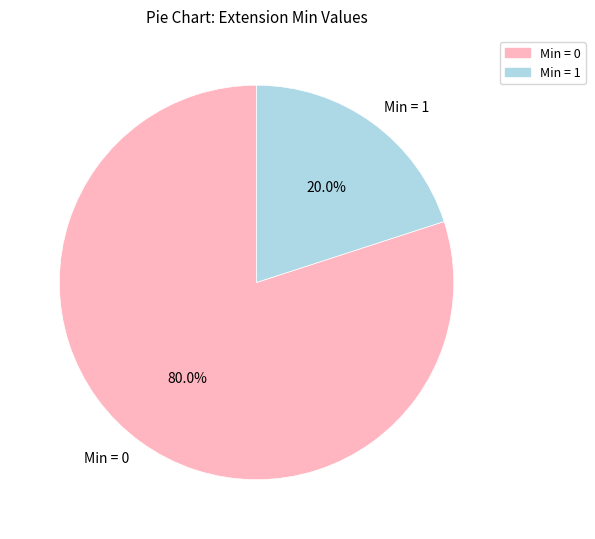

What is the majority slice?

Min = 0